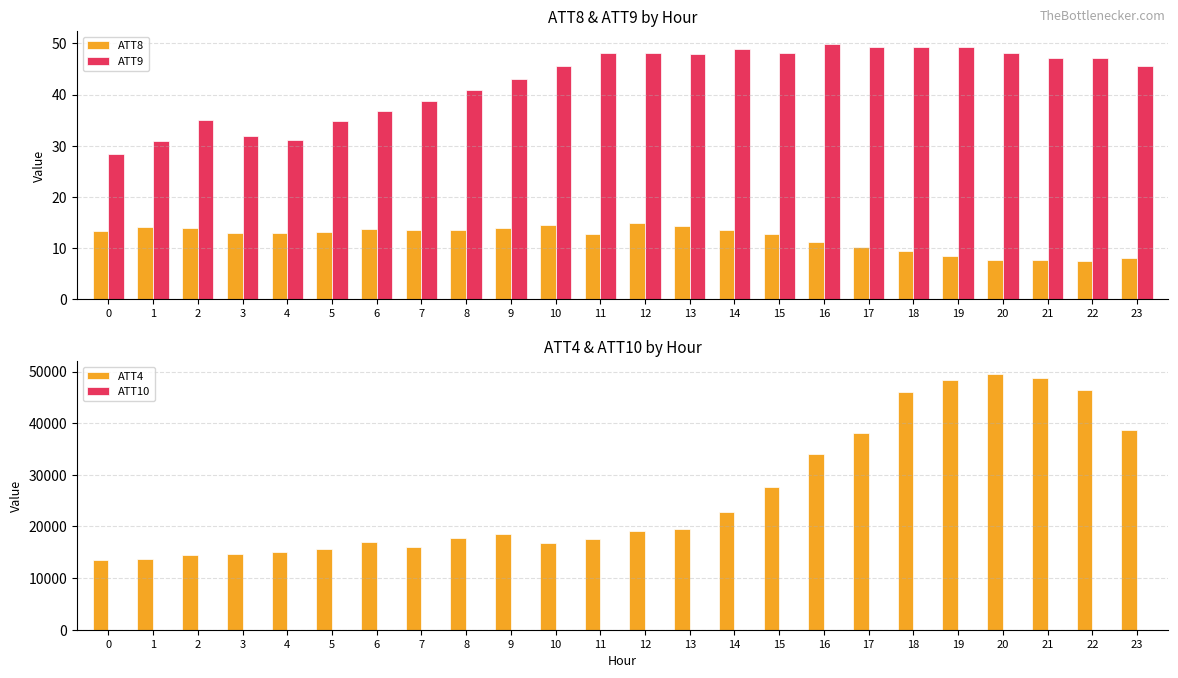

Reading left to right, list all the values displayed in this chart.

ATT8: 13.4	14.1	13.9	13.0	13.0	13.2	13.7	13.6	13.6	13.9	14.6	12.7	14.8	14.3	13.6	12.7	11.2	10.3	9.4	8.5	7.8	7.7	7.6	8.1
ATT9: 28.4	30.9	34.9	32.0	31.0	34.9	36.8	38.7	40.8	43.0	45.6	48.2	48.1	47.8	48.8	48.1	49.9	49.2	49.3	49.2	48.2	47.1	47.2	45.6
ATT4: 13500.0	13700.0	14500.0	14700.0	15100.0	15700.0	16900.0	16100.0	17700.0	18500.0	16700.0	17500.0	19100.0	19600.0	22800.0	27700.0	34000.0	38000.0	46100.0	48400.0	49500.0	48700.0	46400.0	38700.0
ATT10: 14.9	11.7	10.6	16.0	16.5	14.5	15.0	15.4	17.5	15.3	13.9	12.0	12.9	12.6	13.5	12.9	13.6	12.5	11.6	11.2	9.3	9.6	7.7	7.0